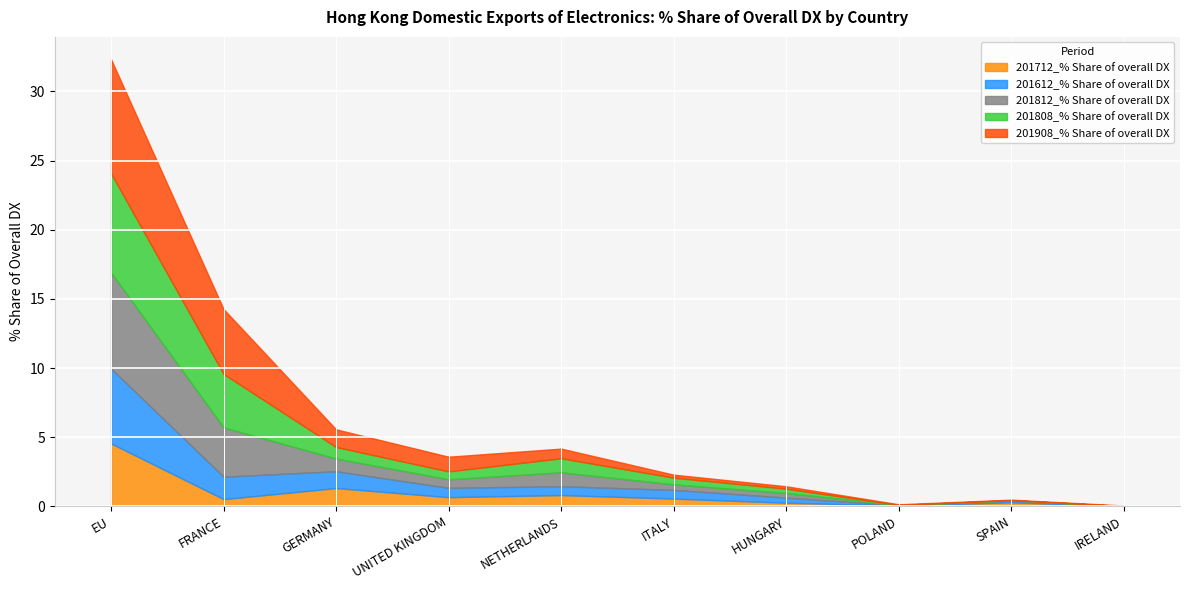

True or false: 201612_% Share of overall DX has a value of 0.0 at IRELAND.

True